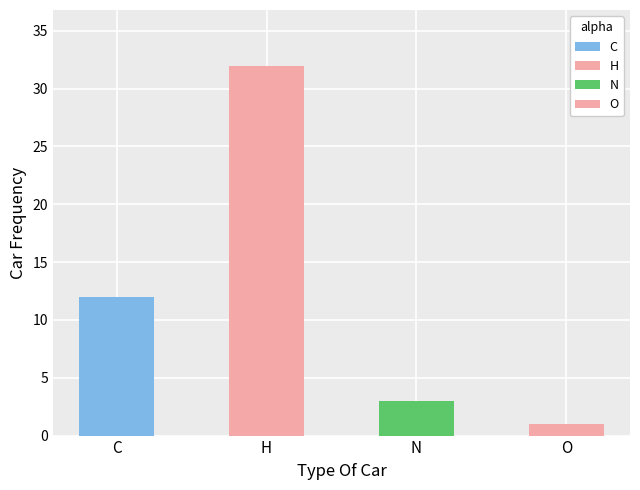

Are the bars horizontal?

No